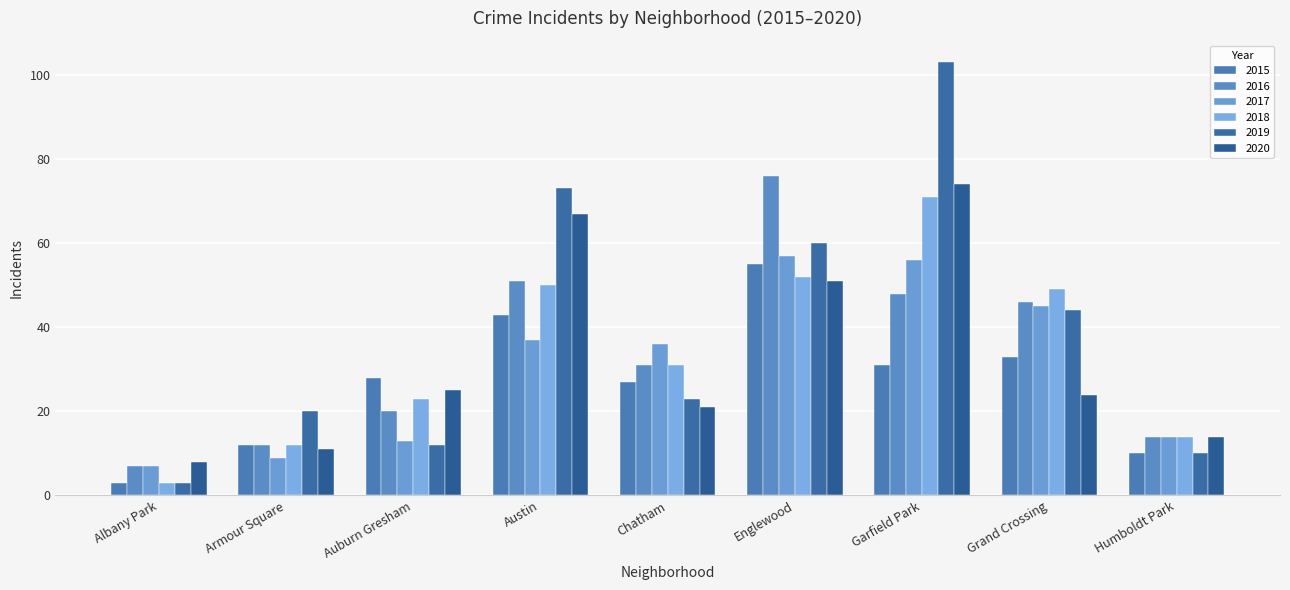

The 2017 series shows 57 at Englewood. True or false?

True